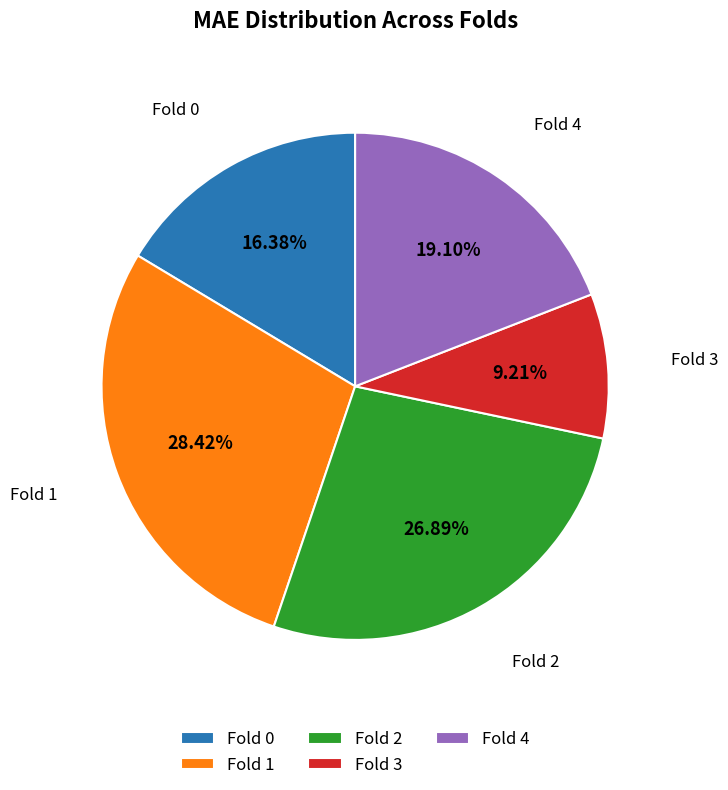

What is the total percentage of Fold 4 and Fold 1?

47.5%